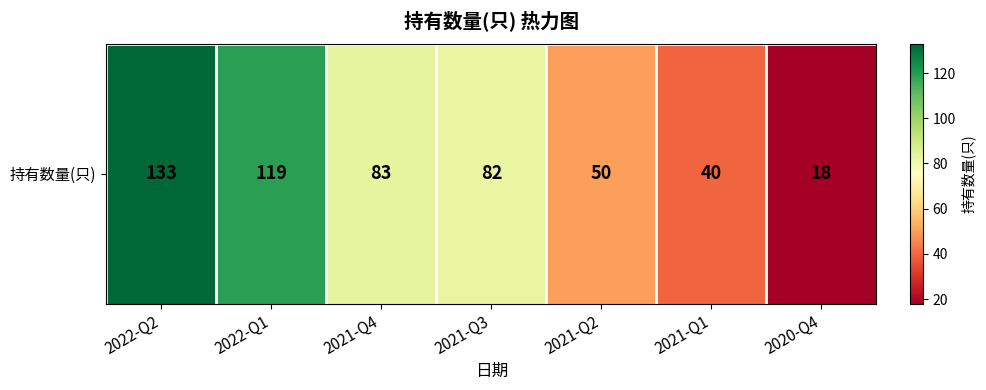

Is it true that the value at 2021-Q1 is 66?

False